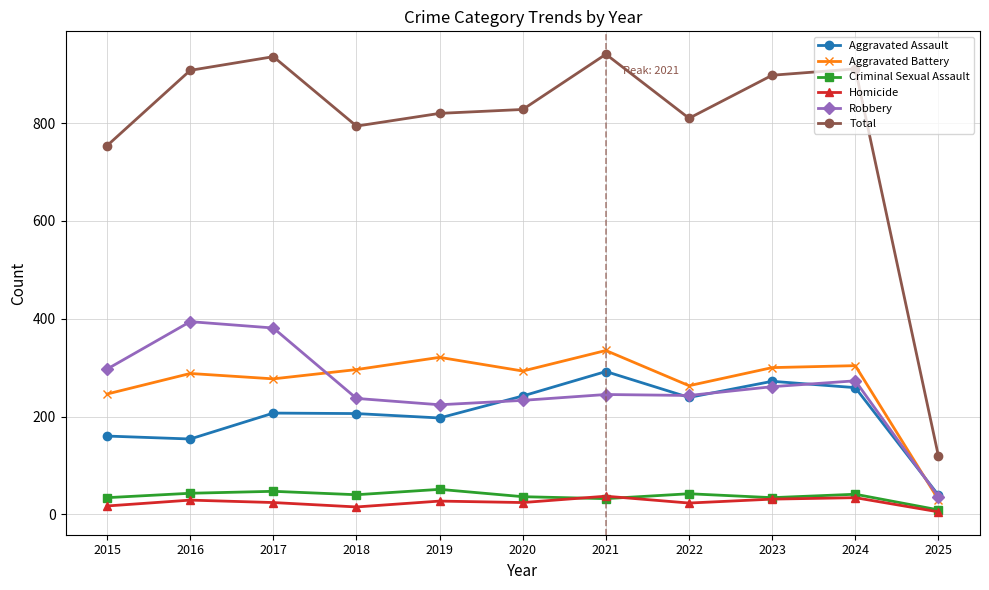

How many data points in Aggravated Assault are less than 207?

5